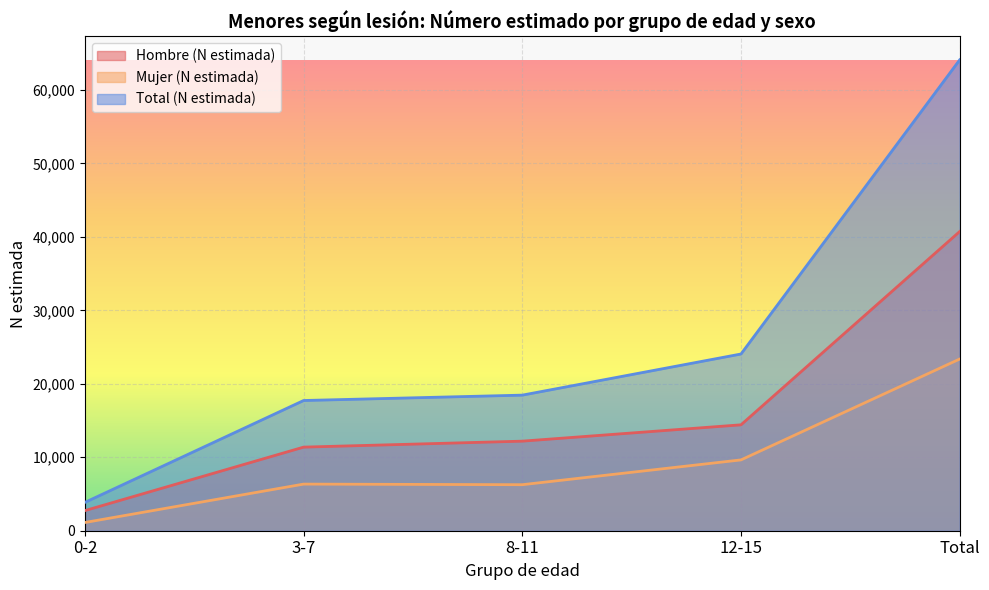

What position from the left is 0-2?

1